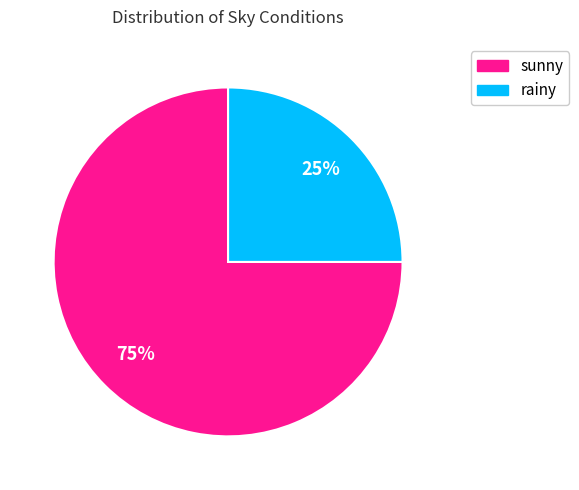

Which slice represents more than half of the pie?

sunny